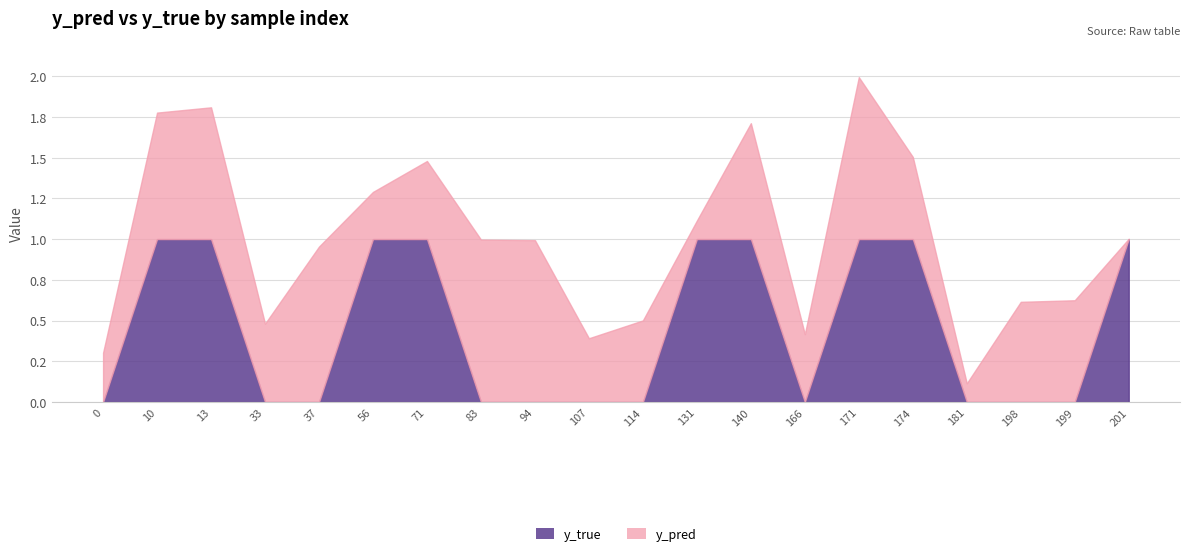

What is the value of the y_pred point at the 11th from the left?

0.5